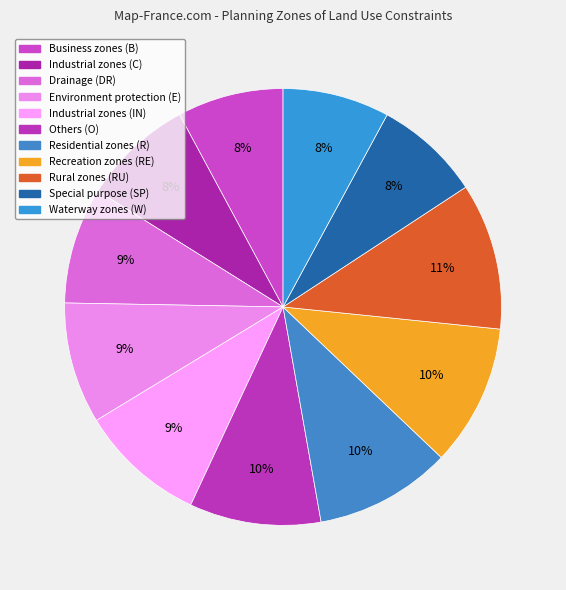

Is it true that Industrial zones (C) is 22% of the pie?

False